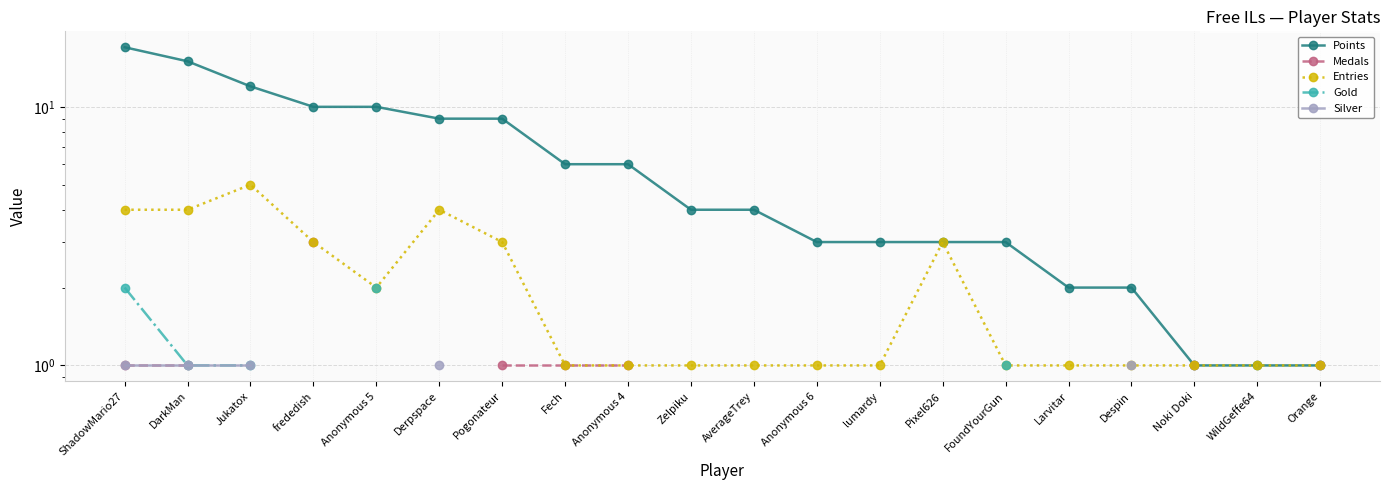

What is the maximum value shown in the chart?

17.0